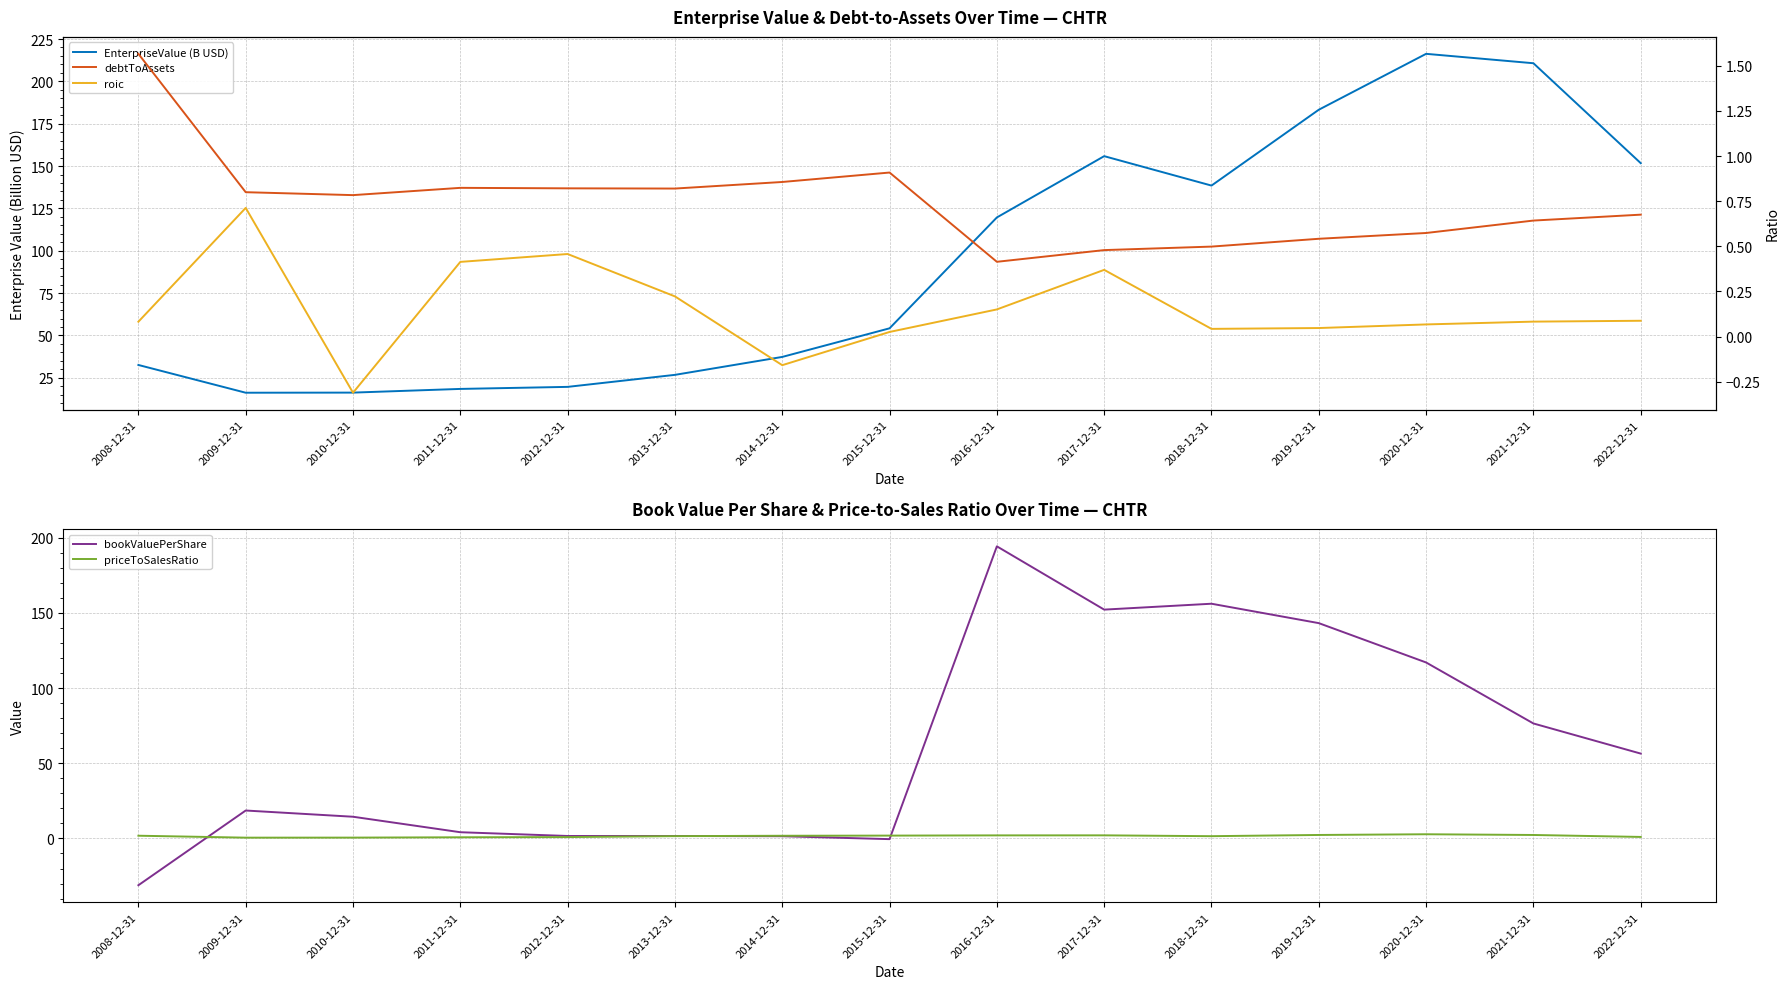

True or false: priceToSalesRatio and EnterpriseValue (B USD) intersect in this chart.

False